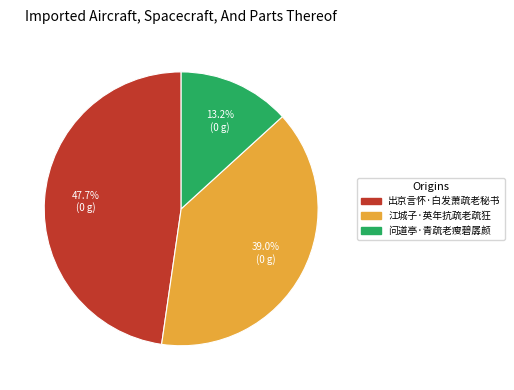

Count the number of slices in the pie.

3